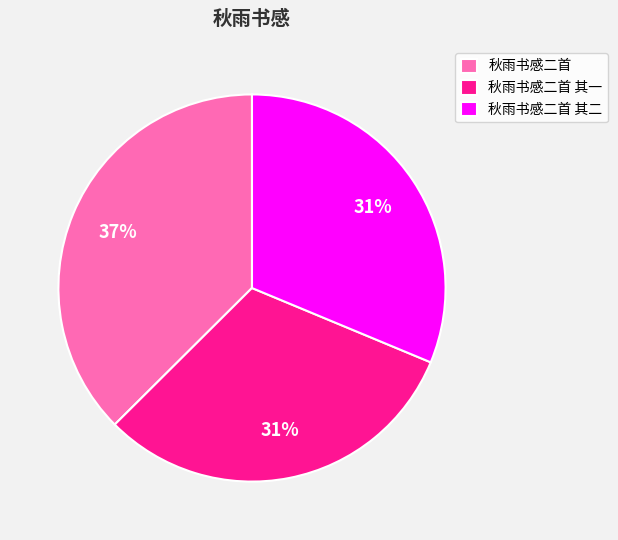

Is it true that 秋雨书感二首 其一 is 31% of the pie?

True